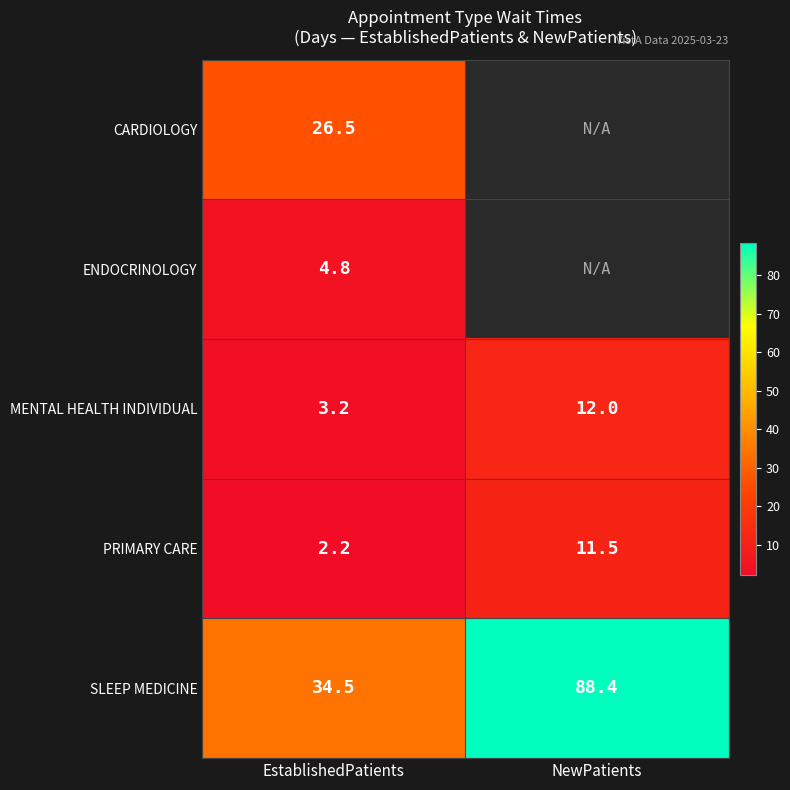

At which label is SLEEP MEDICINE closest to 61?

EstablishedPatients